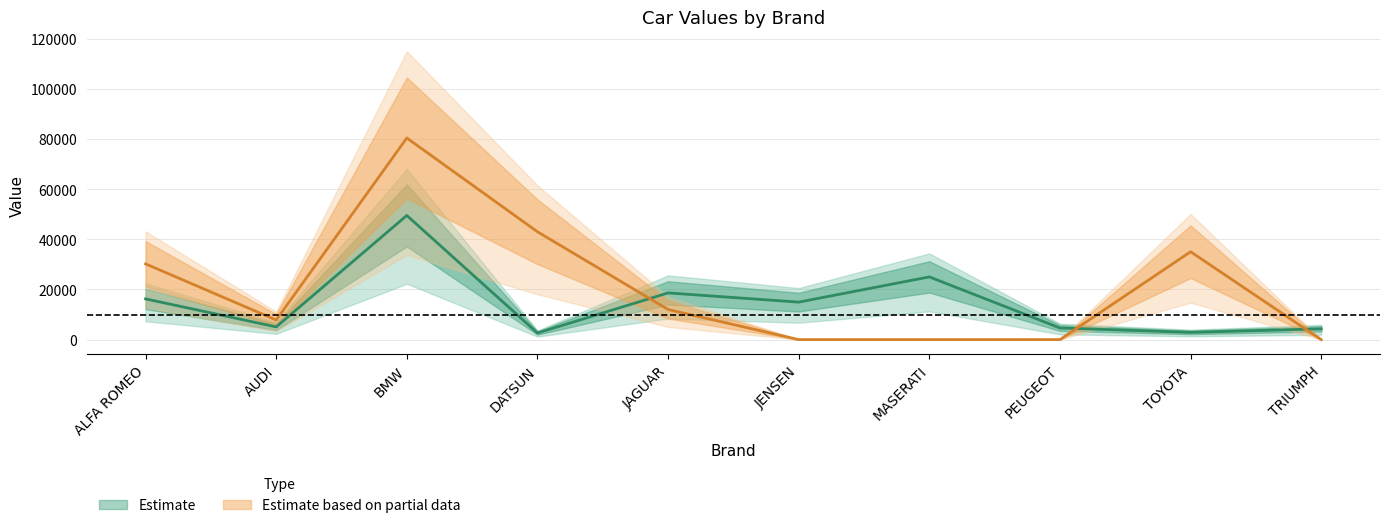

Rank the categories by Estimate based on partial data value from highest to lowest.

BMW, DATSUN, TOYOTA, ALFA ROMEO, JAGUAR, AUDI, JENSEN, MASERATI, PEUGEOT, TRIUMPH